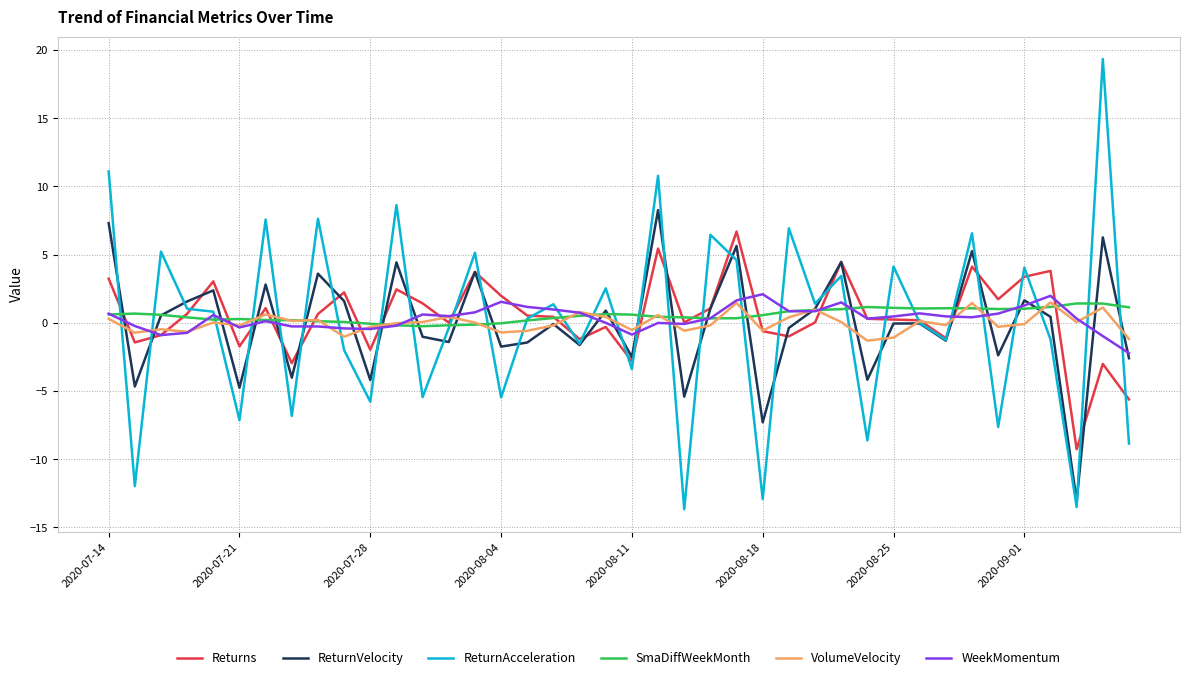

What is the maximum value shown in the chart?

19.3